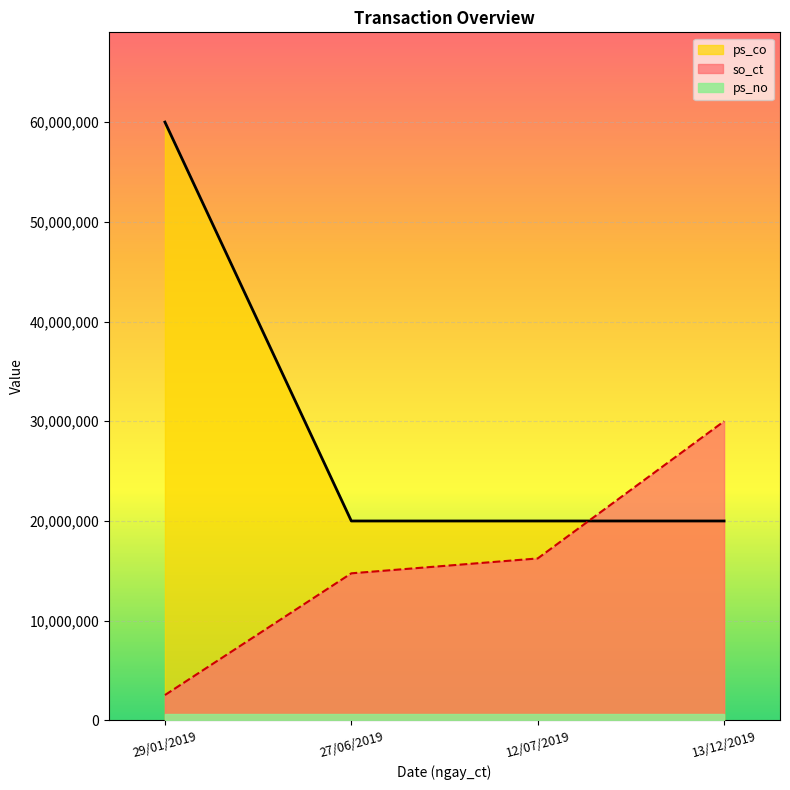

True or false: ps_co has a value of 20000000.0 at 12/07/2019.

True